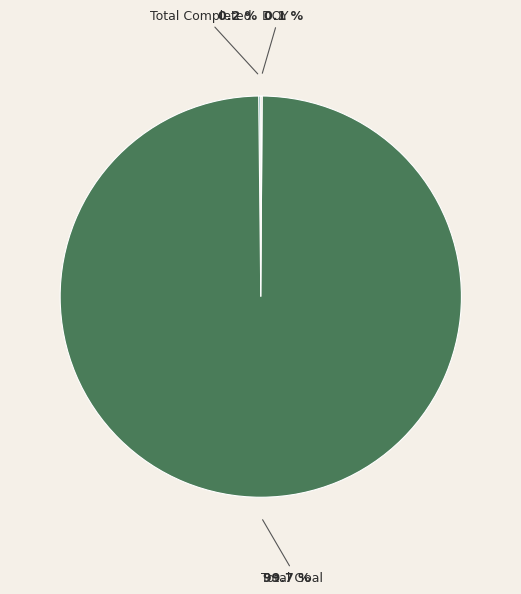

Which slice represents more than half of the pie?

Total Goal